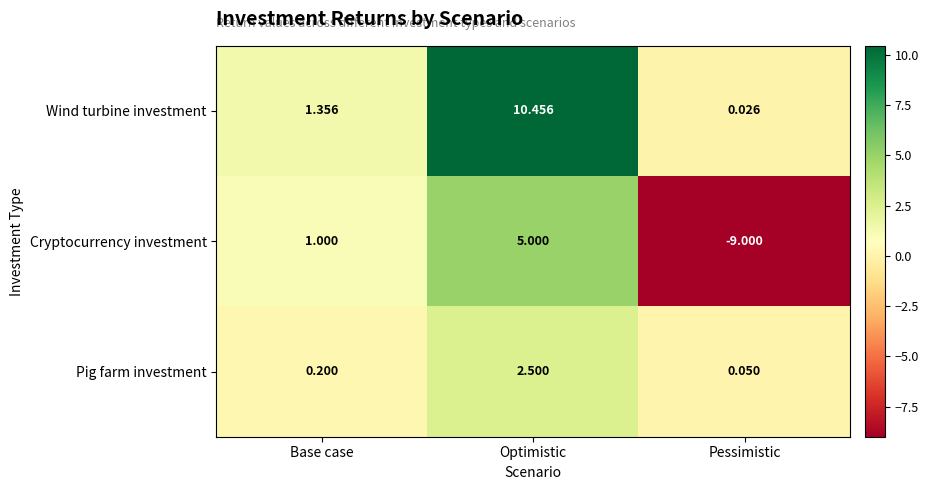

Where is Pig farm investment nearest to the value 1?

Base case